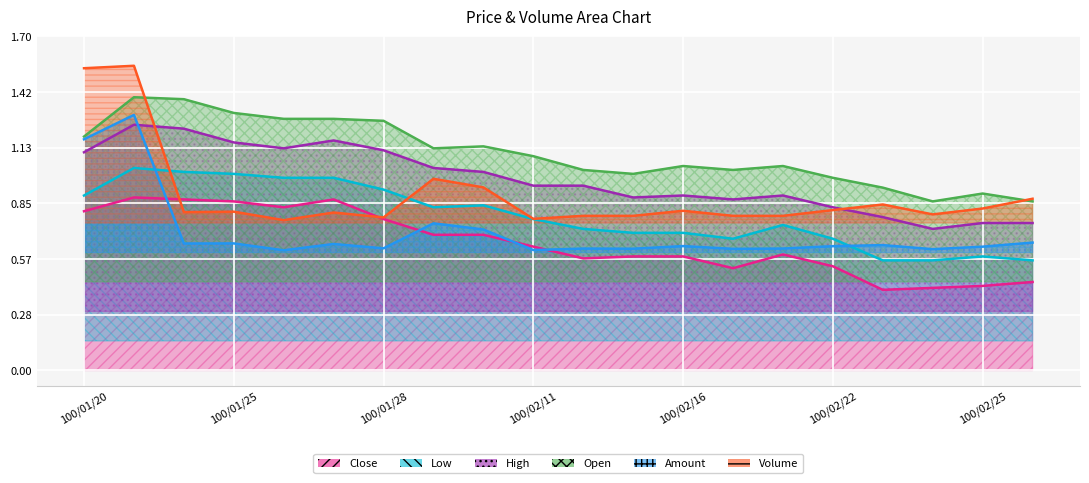

Which series has the largest range (max minus min)?

Volume